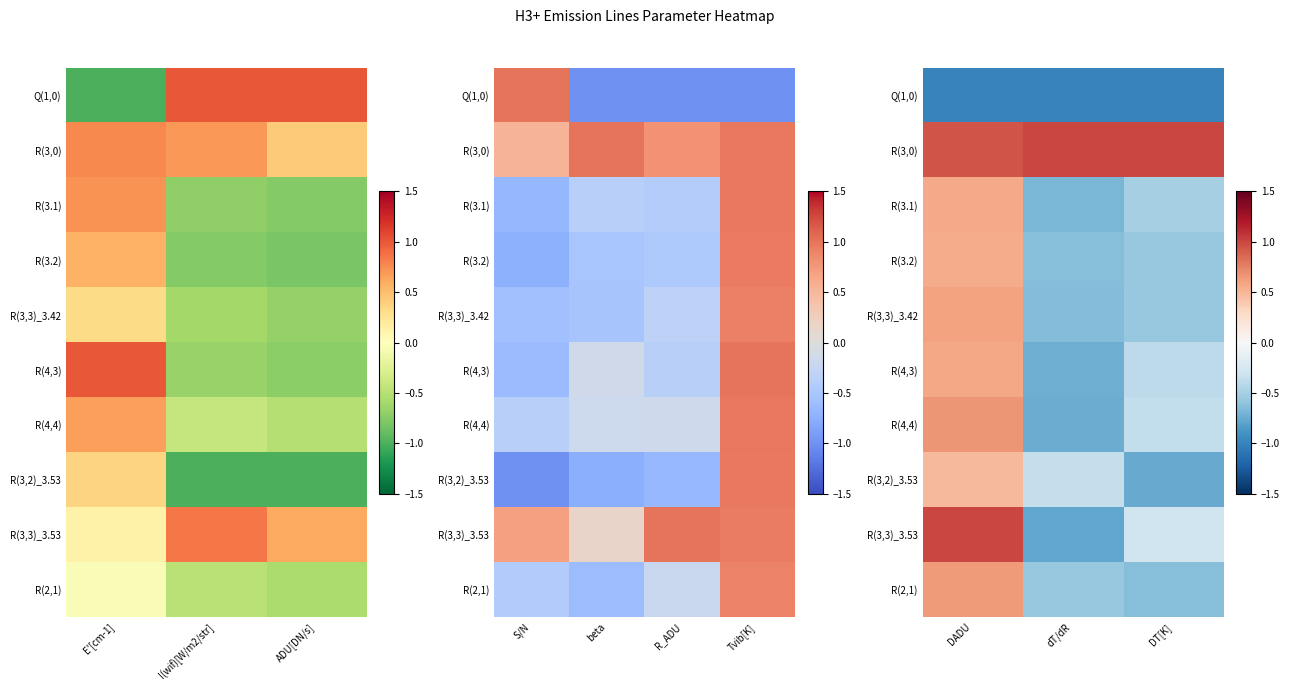

Where does the R(4,3) series first go above 0?

DADU